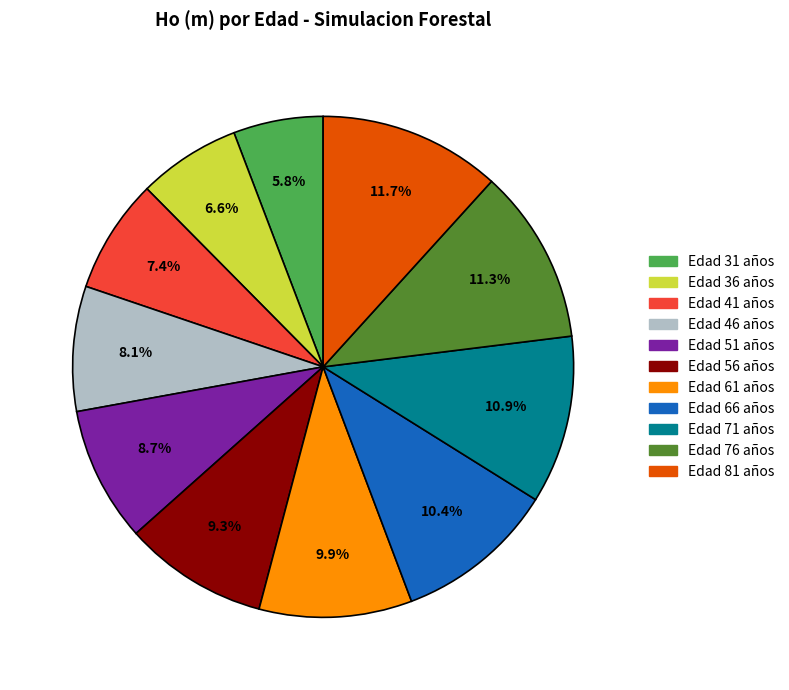

Is there any slice that represents more than half of the pie?

No